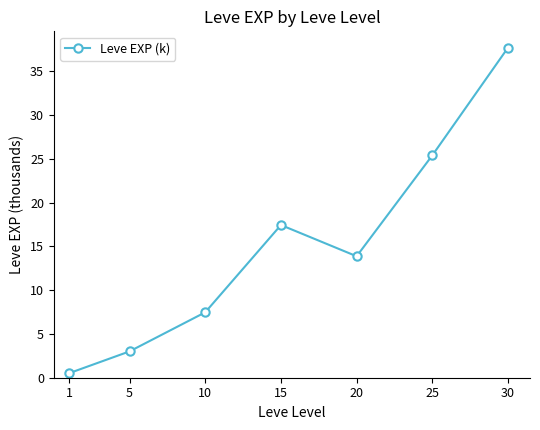

What is the smallest value displayed?

0.5